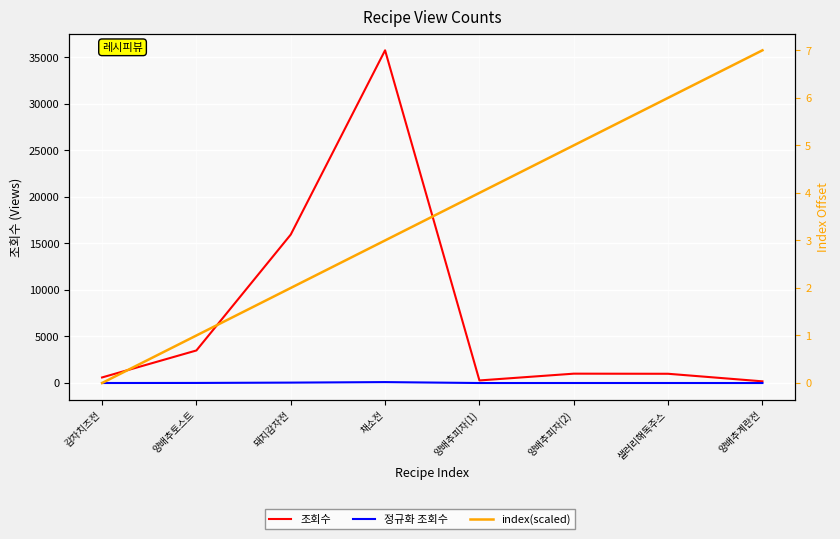

List the labels in order of 정규화 조회수 value, smallest first.

양배추계란전, 양배추피자(1), 감자치즈전, 샐러리해독주스, 양배추피자(2), 양배추토스트, 돼지감자전, 채소전